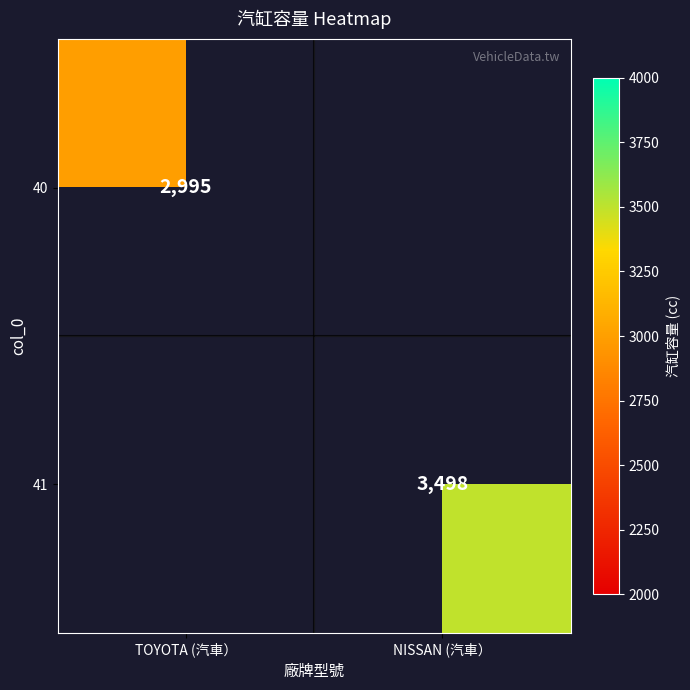

At which category does the chart reach its peak across all series?

NISSAN (汽車）